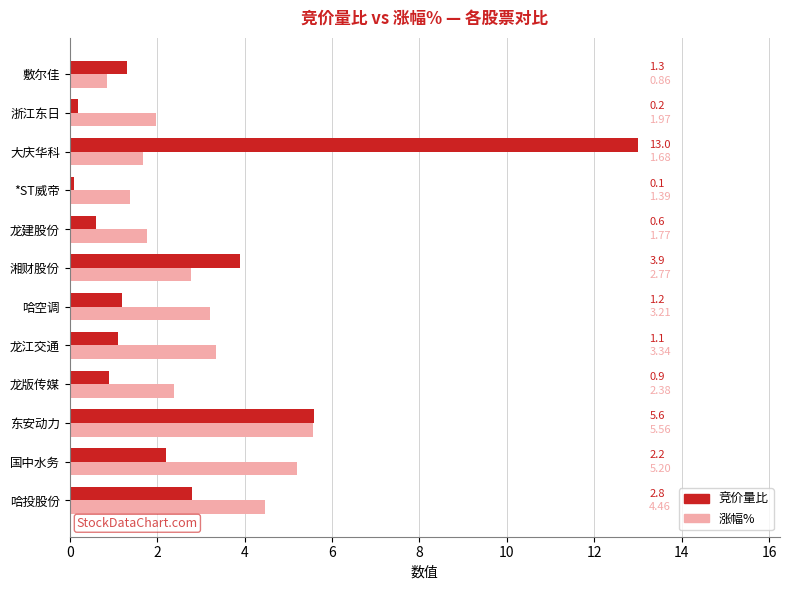

At which category is the sum across all series the highest?

大庆华科